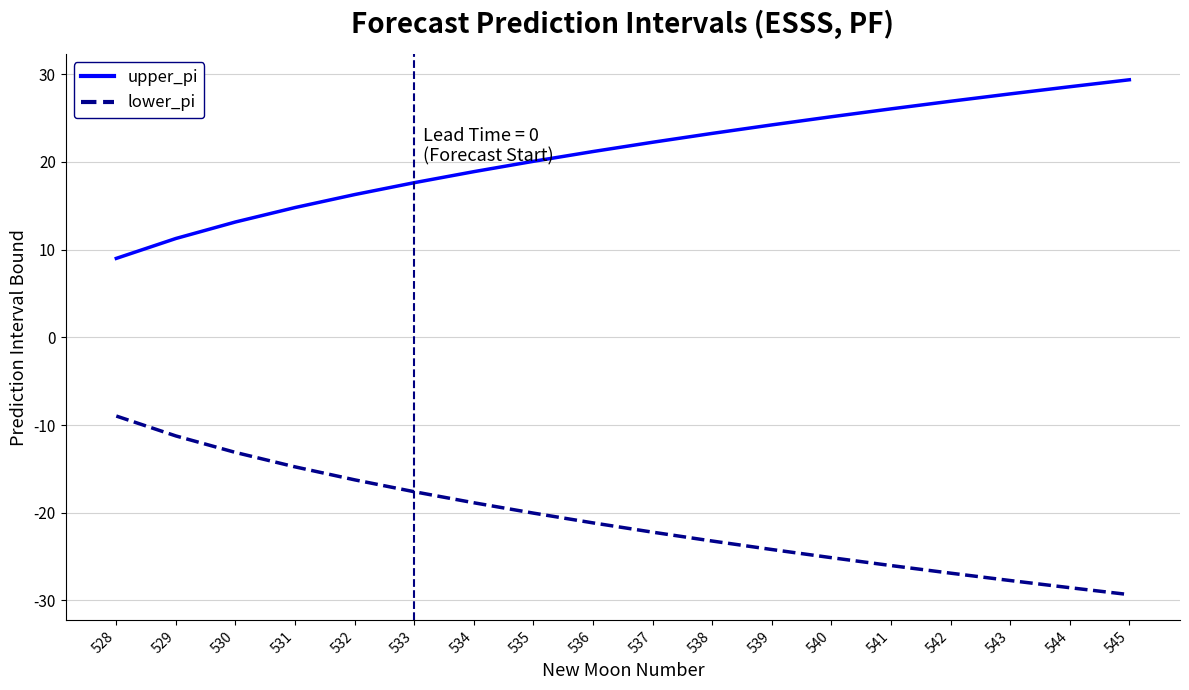

True or false: upper_pi has more than 0 points higher than both neighbors.

False